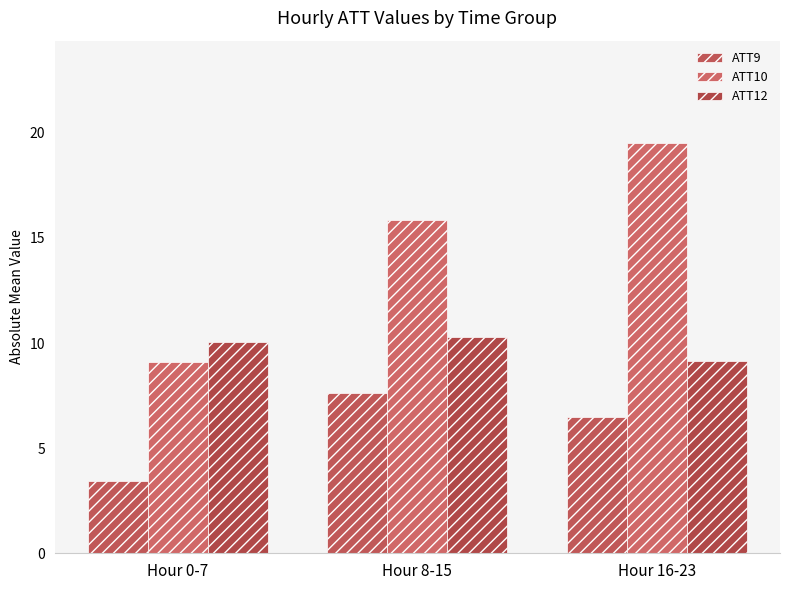

Between Hour 0-7 and Hour 16-23, which series saw the biggest shift?

ATT10